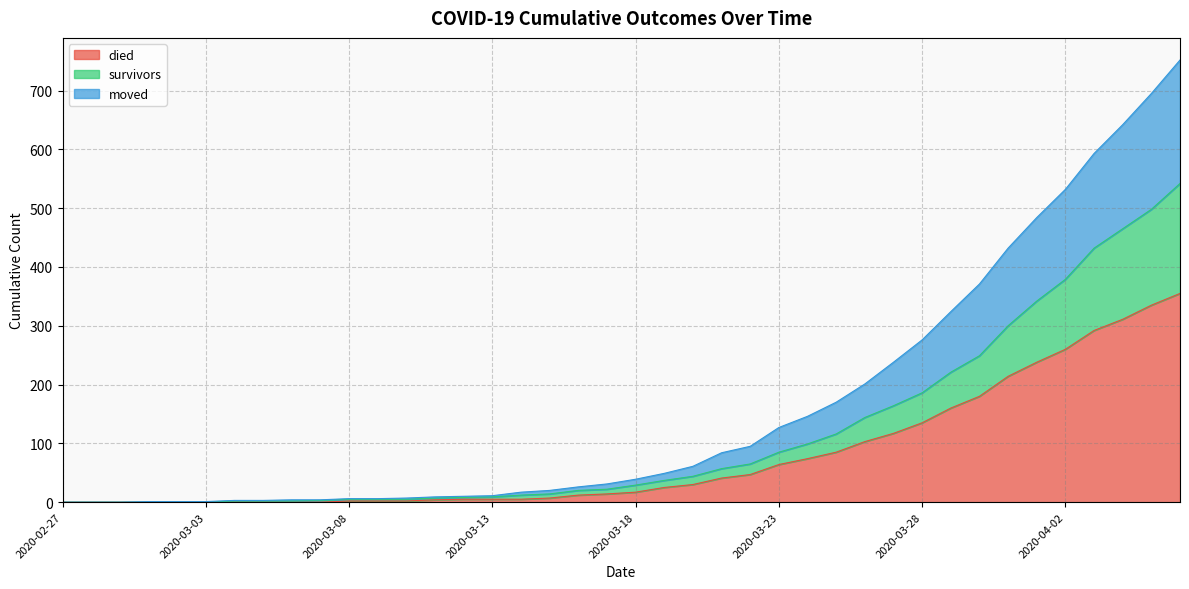

Reading right to left, what are all the values shown in this chart?

died: 2020-04-06=355	2020-04-05=335	2020-04-04=311	2020-04-03=292	2020-04-02=260	2020-04-01=238	2020-03-31=214	2020-03-30=180	2020-03-29=160	2020-03-28=135	2020-03-27=117	2020-03-26=103	2020-03-25=85	2020-03-24=74	2020-03-23=64	2020-03-22=47	2020-03-21=41	2020-03-20=30	2020-03-19=25	2020-03-18=17	2020-03-17=14	2020-03-16=12	2020-03-15=7	2020-03-14=5	2020-03-13=5	2020-03-12=5	2020-03-11=4	2020-03-10=2	2020-03-09=2	2020-03-08=2	2020-03-07=0	2020-03-06=0	2020-03-05=0	2020-03-04=0	2020-03-03=0	2020-03-02=0	2020-03-01=0	2020-02-29=0	2020-02-28=0	2020-02-27=0
survivors: 2020-04-06=542	2020-04-05=498	2020-04-04=465	2020-04-03=432	2020-04-02=379	2020-04-01=342	2020-03-31=300	2020-03-30=249	2020-03-29=221	2020-03-28=186	2020-03-27=164	2020-03-26=144	2020-03-25=116	2020-03-24=99	2020-03-23=85	2020-03-22=65	2020-03-21=57	2020-03-20=44	2020-03-19=37	2020-03-18=29	2020-03-17=22	2020-03-16=20	2020-03-15=14	2020-03-14=12	2020-03-13=9	2020-03-12=8	2020-03-11=7	2020-03-10=5	2020-03-09=5	2020-03-08=5	2020-03-07=3	2020-03-06=2	2020-03-05=2	2020-03-04=2	2020-03-03=0	2020-03-02=0	2020-03-01=0	2020-02-29=0	2020-02-28=0	2020-02-27=0
moved: 2020-04-06=752	2020-04-05=695	2020-04-04=642	2020-04-03=593	2020-04-02=532	2020-04-01=484	2020-03-31=432	2020-03-30=371	2020-03-29=324	2020-03-28=276	2020-03-27=238	2020-03-26=201	2020-03-25=170	2020-03-24=146	2020-03-23=127	2020-03-22=95	2020-03-21=84	2020-03-20=61	2020-03-19=49	2020-03-18=39	2020-03-17=31	2020-03-16=26	2020-03-15=20	2020-03-14=17	2020-03-13=11	2020-03-12=10	2020-03-11=9	2020-03-10=7	2020-03-09=6	2020-03-08=6	2020-03-07=4	2020-03-06=4	2020-03-05=3	2020-03-04=3	2020-03-03=1	2020-03-02=1	2020-03-01=1	2020-02-29=0	2020-02-28=0	2020-02-27=0